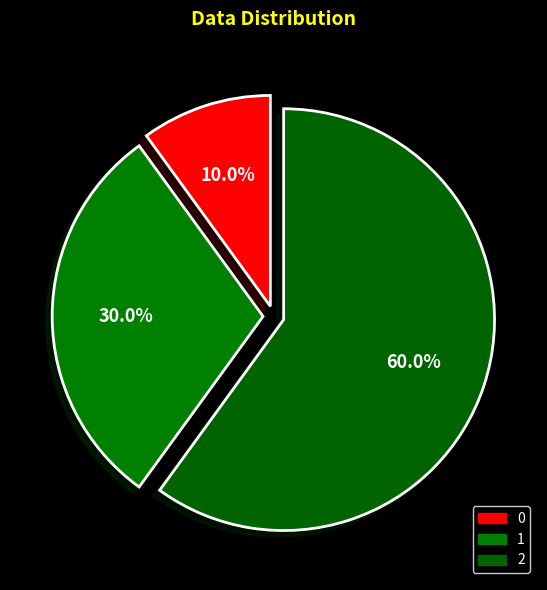

To the nearest percent, what is the combined percentage of 0 and 1?

40%